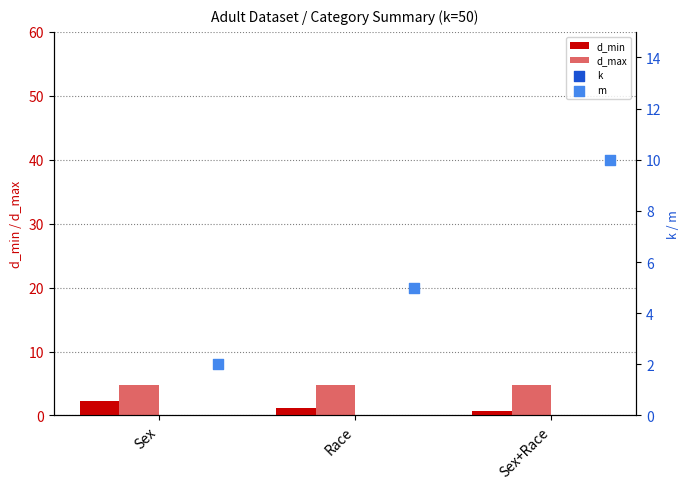

Which series has the largest total across all categories?

k